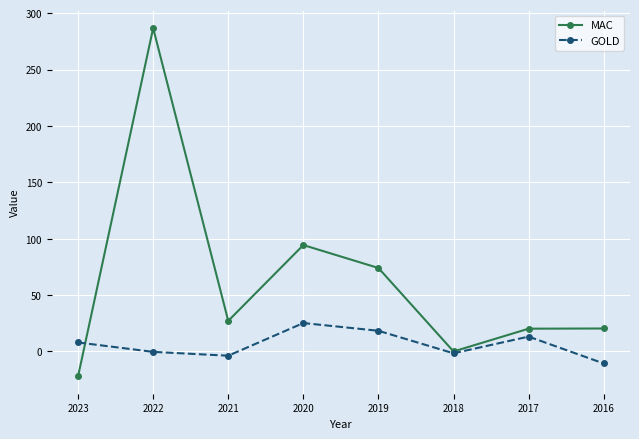

What is the difference between the maximum and minimum values in the MAC series?

308.8